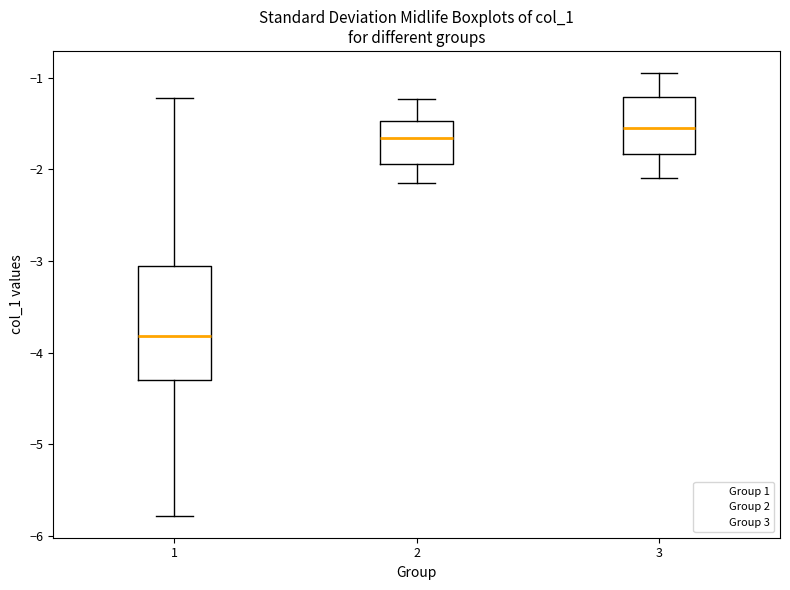

Which box's median line is the highest?

3